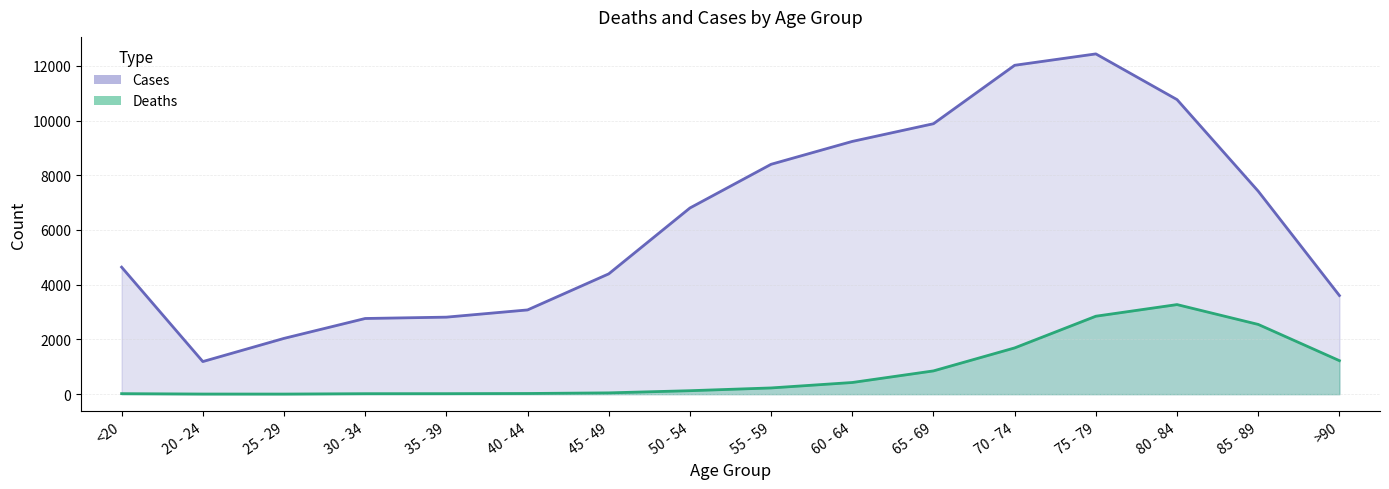

How many interior local valleys does the Deaths series have?

1